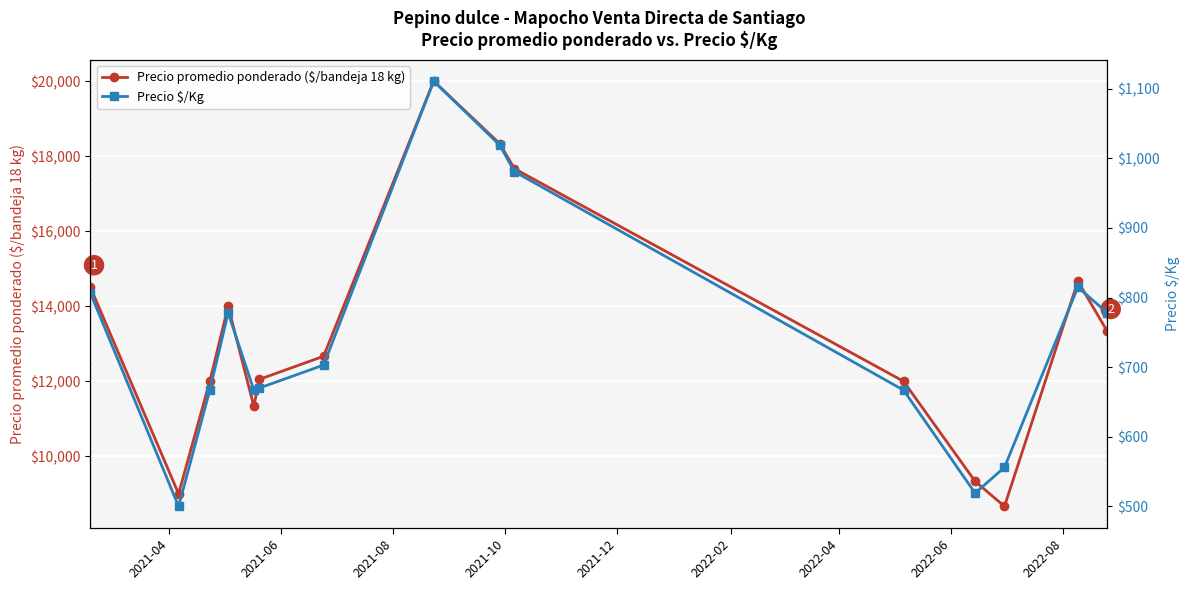

In Precio promedio ponderado ($/bandeja 18 kg), how many points are higher than both neighbors (excluding endpoints)?

3